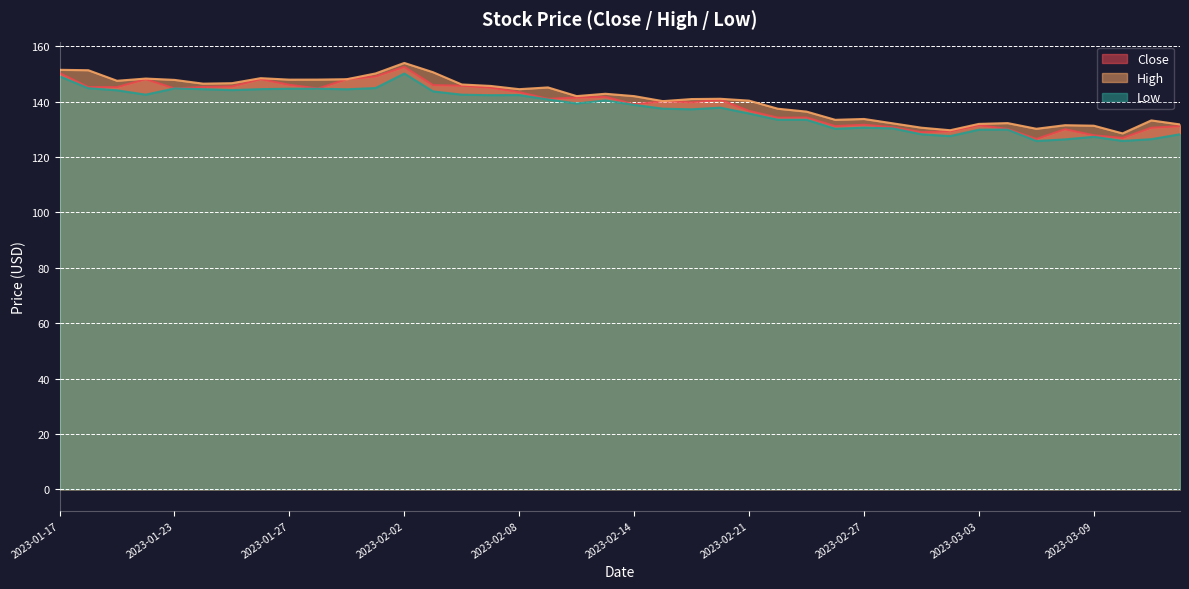

The value of High at 2023-01-23 is 147.9. True or false?

True